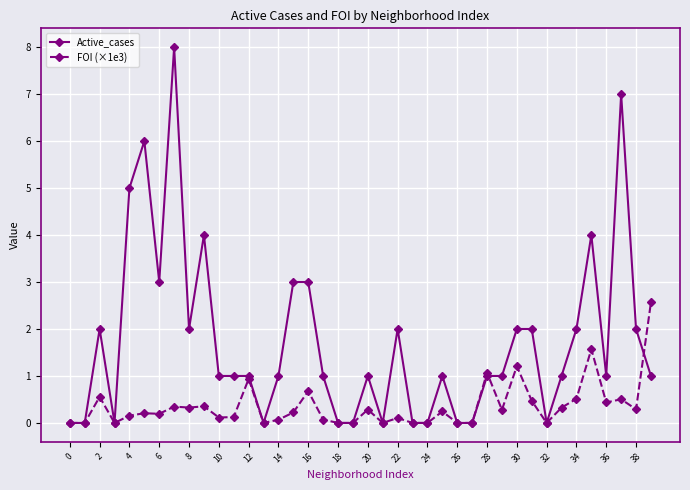

How many categories are shown in the chart?

40